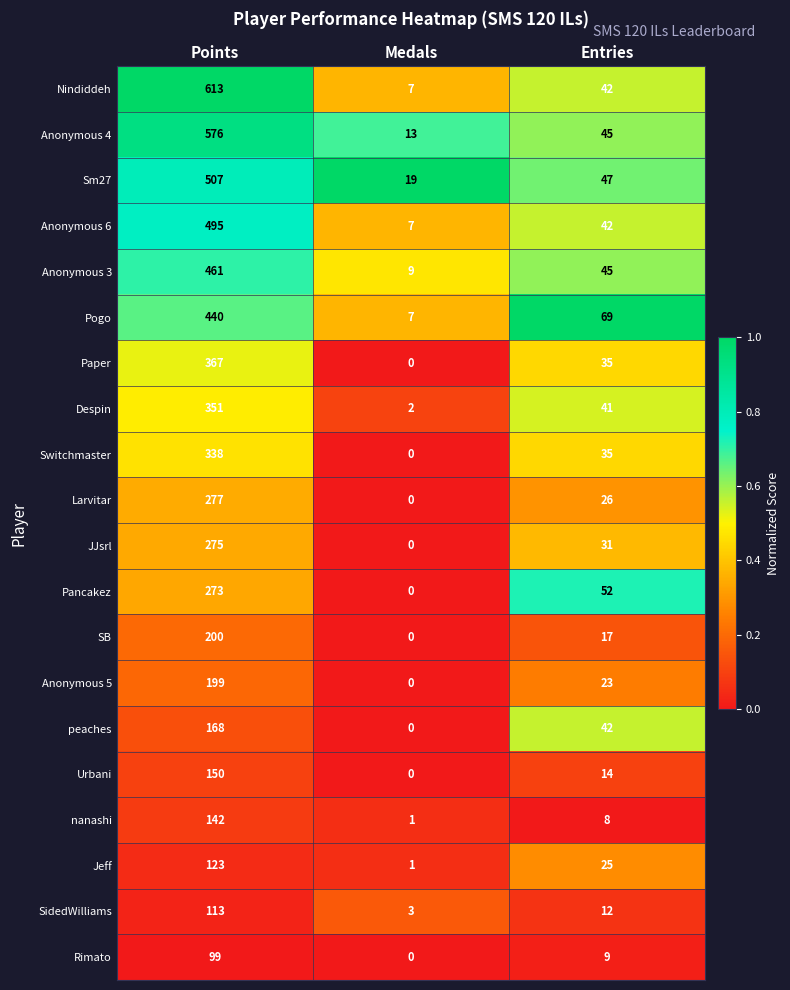

Rank the series by their maximum value, from lowest to highest.

Rimato, SidedWilliams, Jeff, nanashi, Urbani, peaches, Anonymous 5, SB, Pancakez, JJsrl, Larvitar, Switchmaster, Despin, Paper, Pogo, Anonymous 3, Anonymous 6, Sm27, Anonymous 4, Nindiddeh